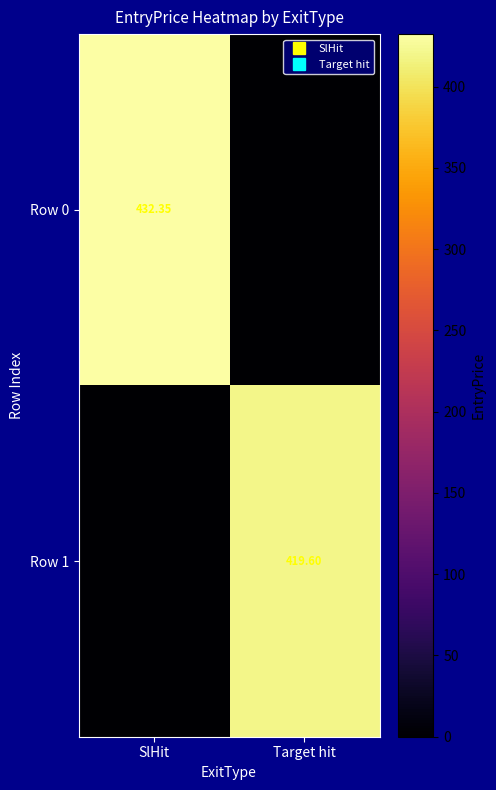

What is the difference between the Row 0 values at SlHit and Target hit?

432.3